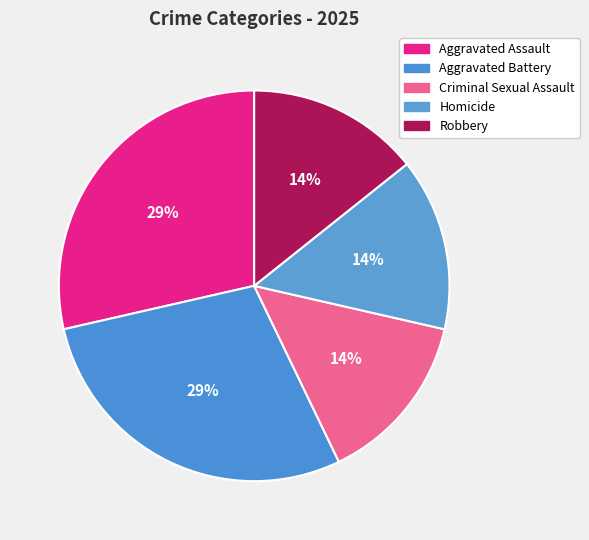

How many segments does this pie chart have?

5